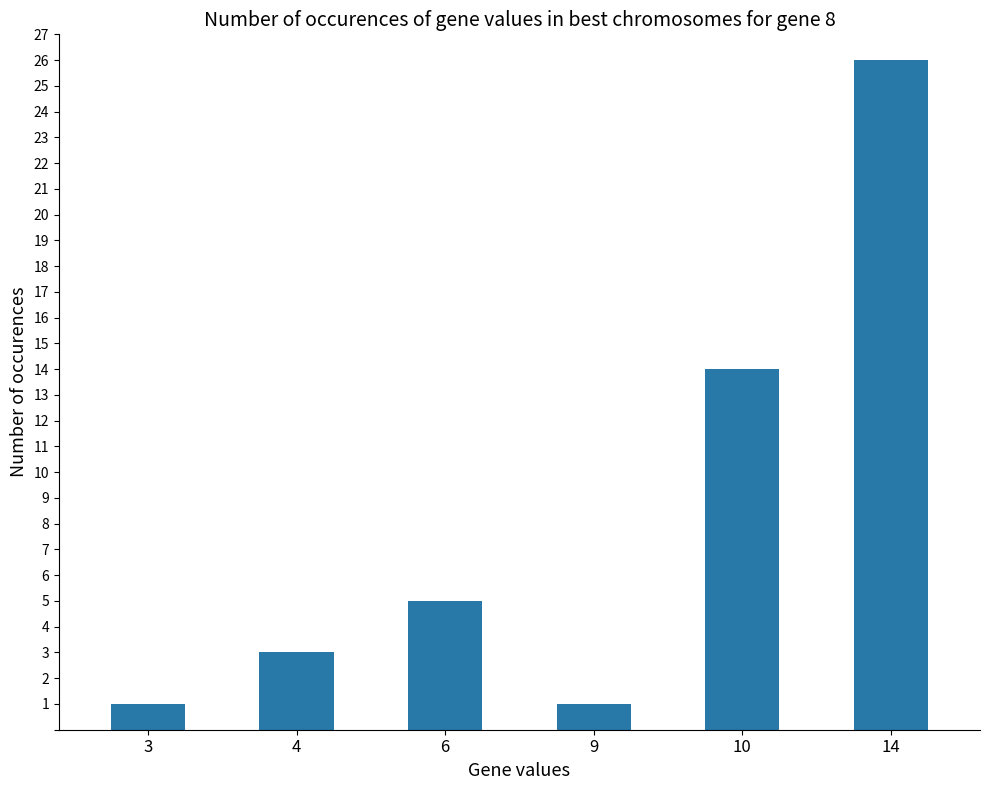

Is it true that the value at 9 is 1?

True